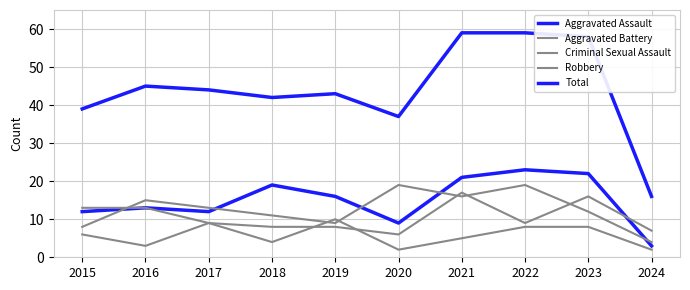

Between 2023 and 2018, which is larger?

2023